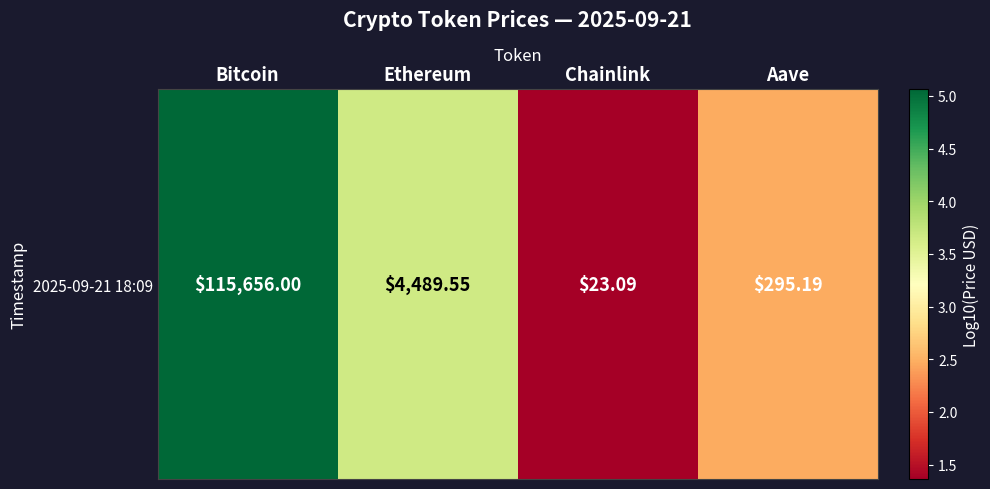

Reading right to left, transcribe all the data shown in this chart.

Aave=2.5	Chainlink=1.4	Ethereum=3.7	Bitcoin=5.1